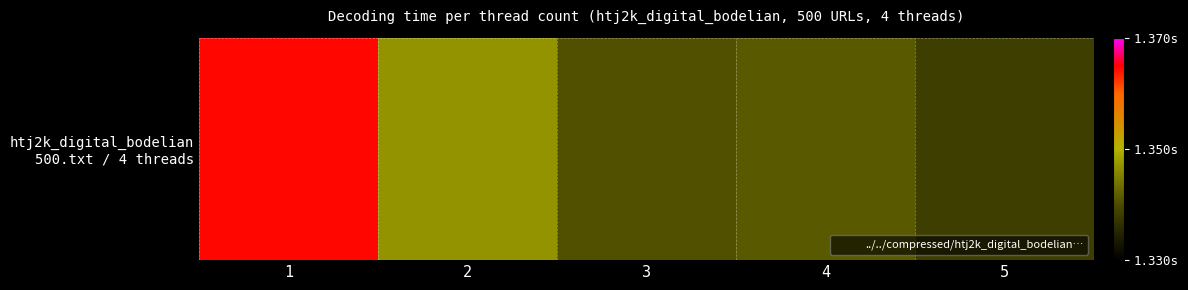

List the labels in order of value, smallest first.

5, 3, 4, 2, 1